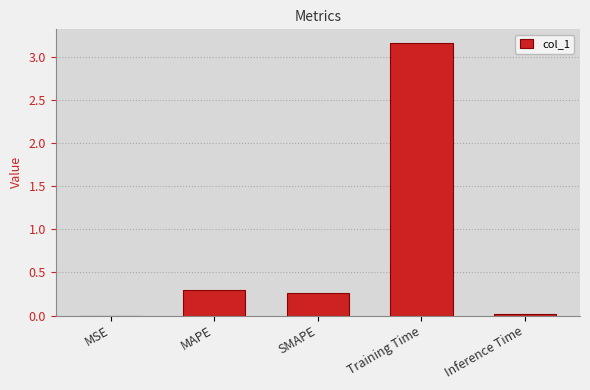

The chart shows a value of 0.0 at MSE. True or false?

True